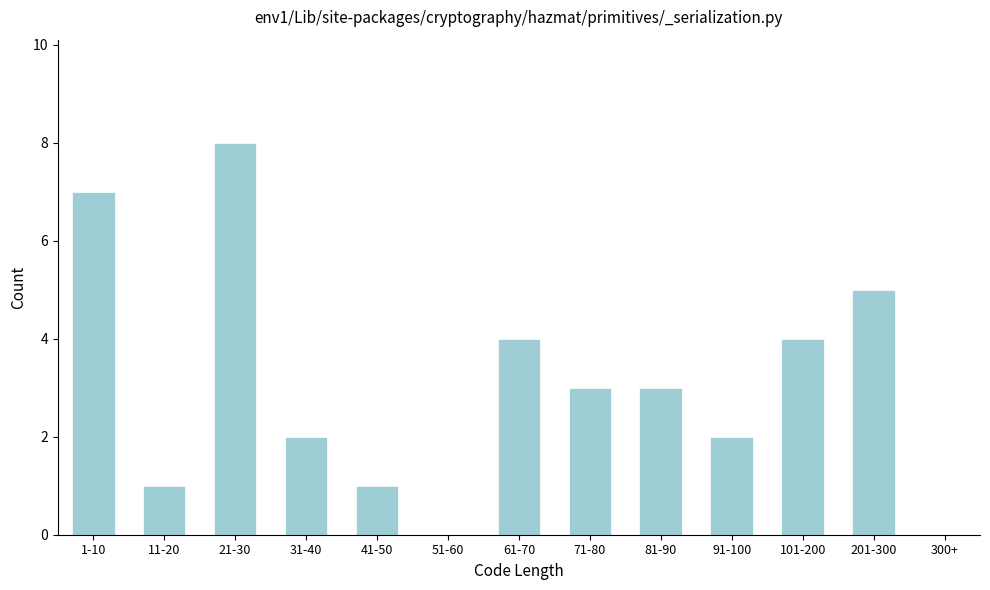

Reading right to left, extract all data points from this chart.

300+=0	201-300=5	101-200=4	91-100=2	81-90=3	71-80=3	61-70=4	51-60=0	41-50=1	31-40=2	21-30=8	11-20=1	1-10=7